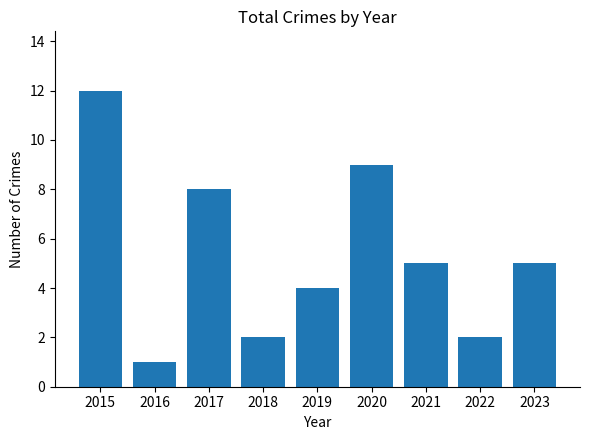

What is the difference between the second highest and second lowest values?

7